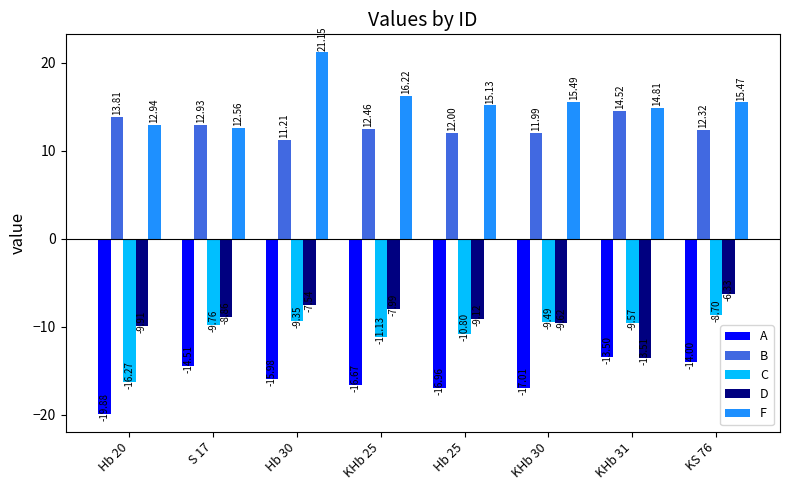

What is the sum of the C values at KHb 31 and Hb 25?

-20.4